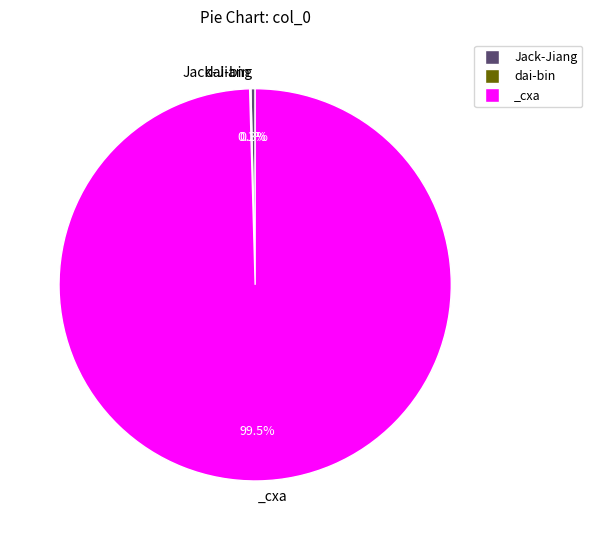

Which slice represents more than half of the pie?

_cxa